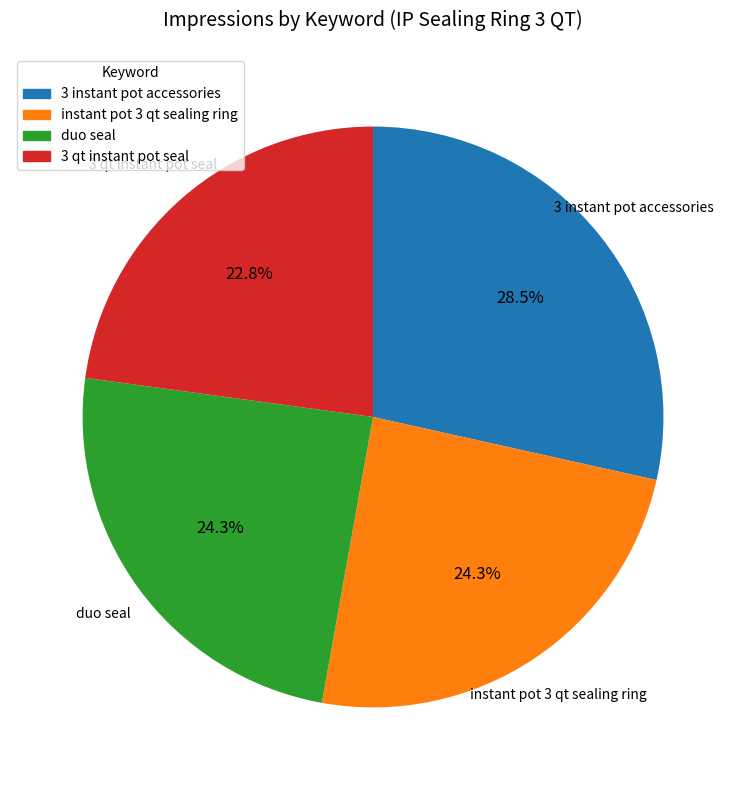

Is there any slice that represents more than half of the pie?

No